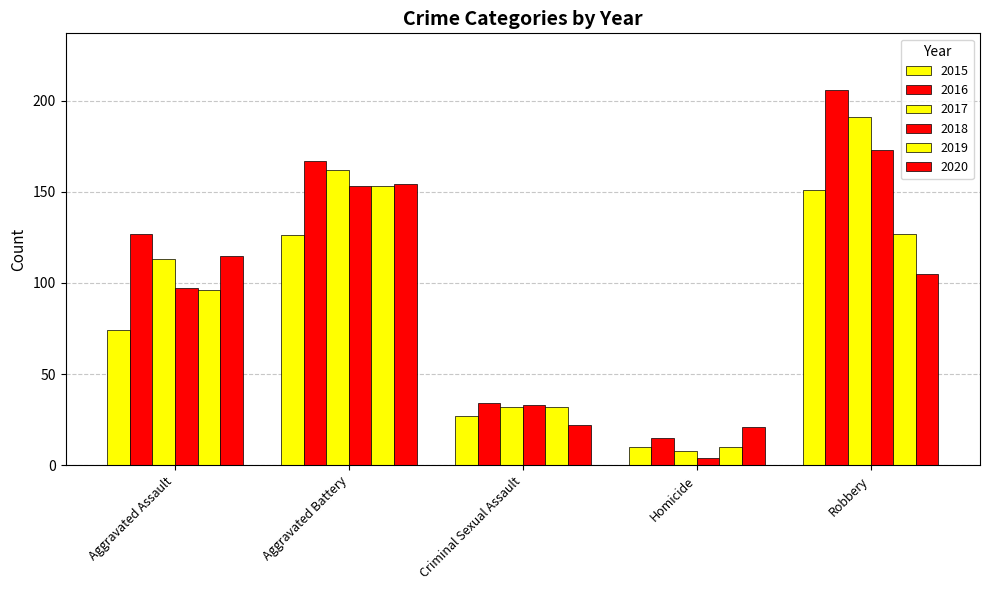

Which label corresponds to the largest value in the chart?

Robbery